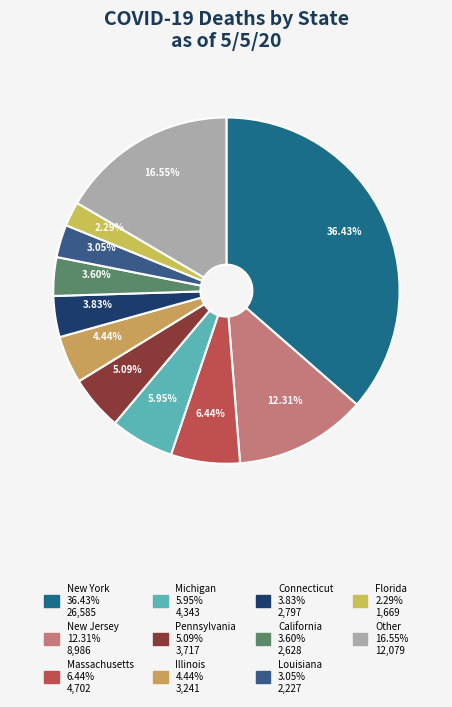

To the nearest percent, what is the average slice percentage?

9%